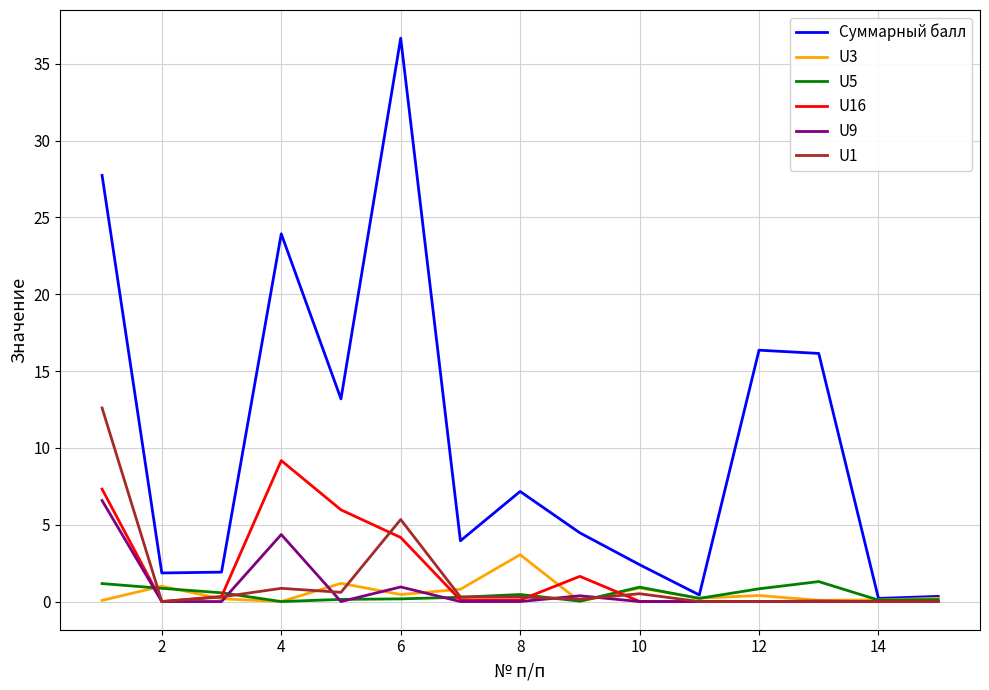

Rank the series by their maximum value, from highest to lowest.

Суммарный балл, U1, U16, U9, U3, U5